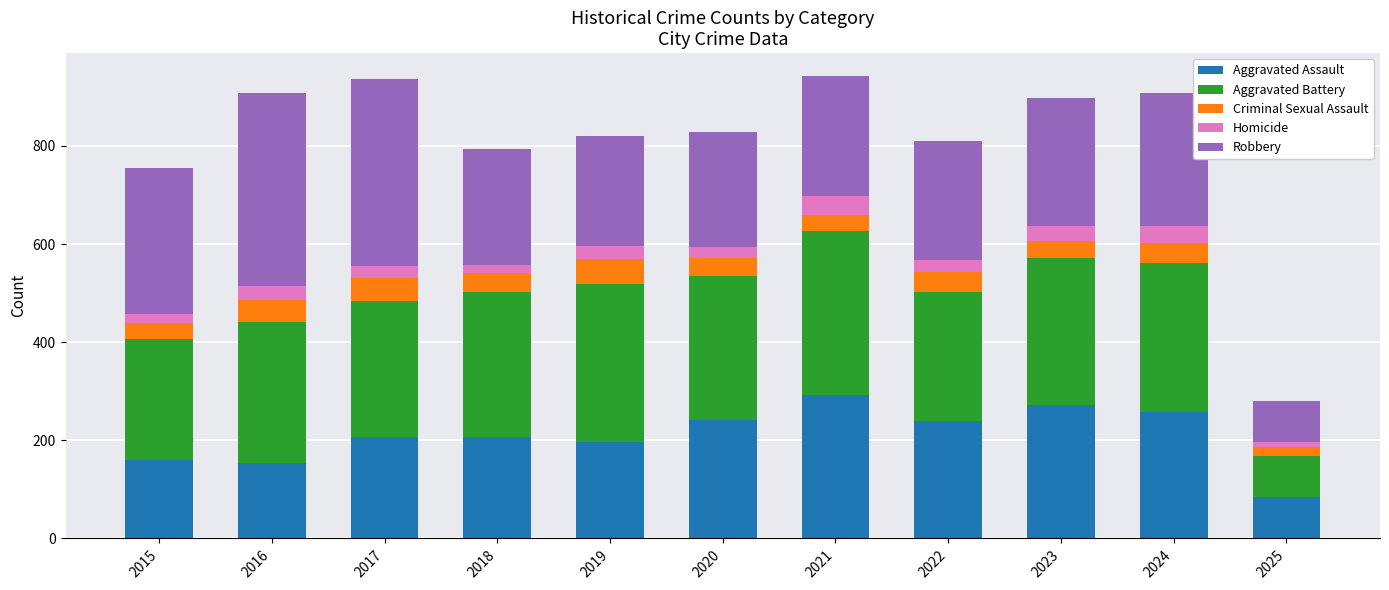

What is the total value across all series at 2019?

820